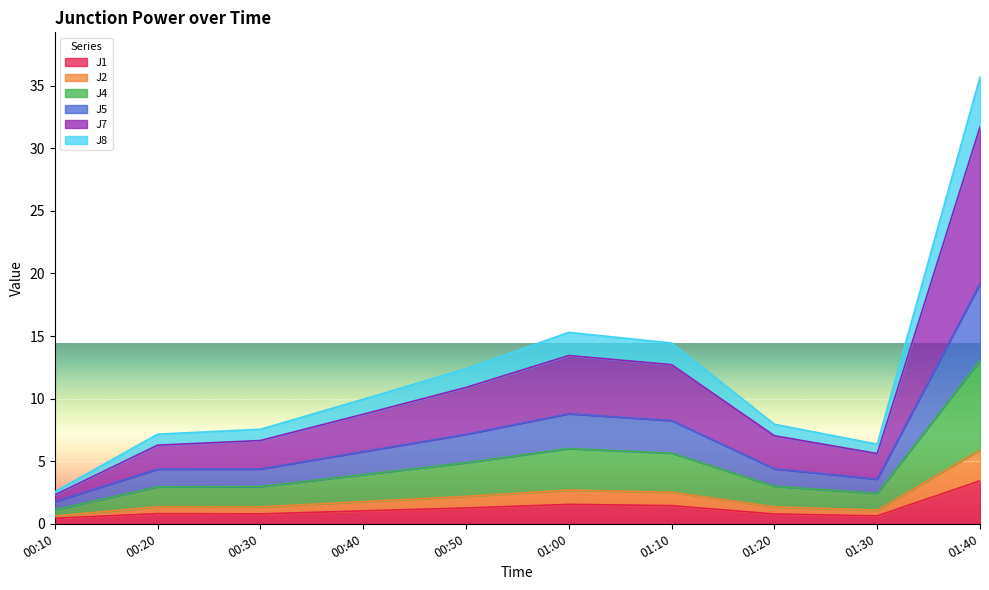

What is the total value across all series at 00:50?

12.4